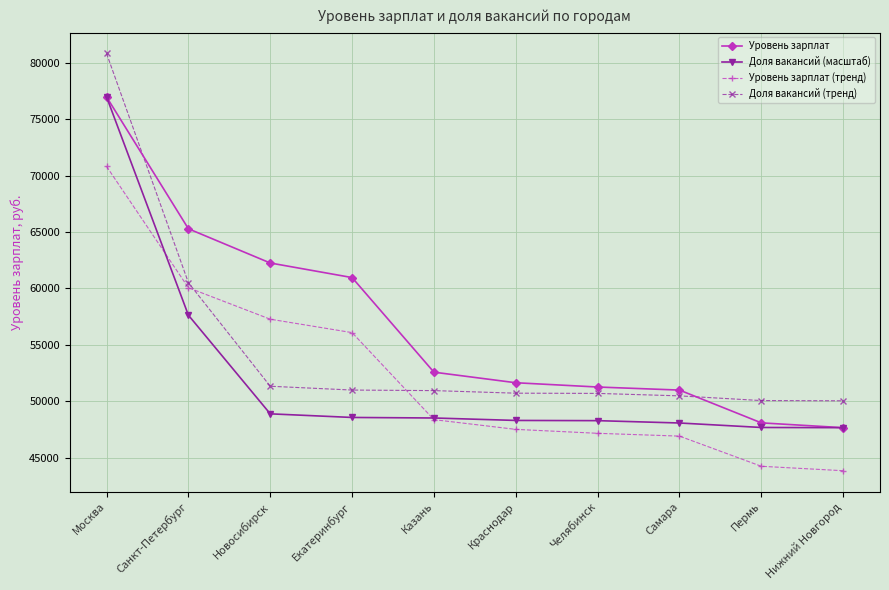

What is the greatest value displayed?

80818.5